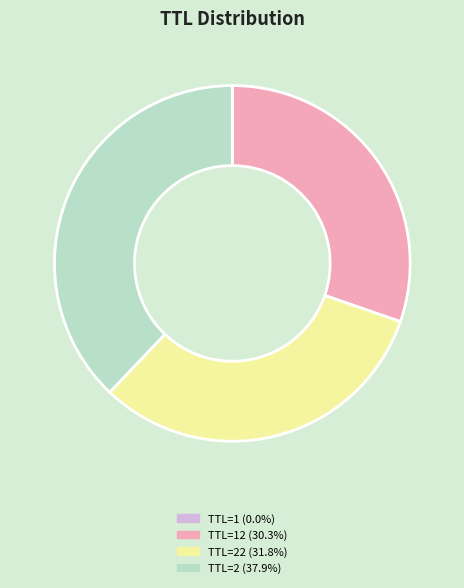

Is TTL=12 (30.3%) the majority of the pie?

No